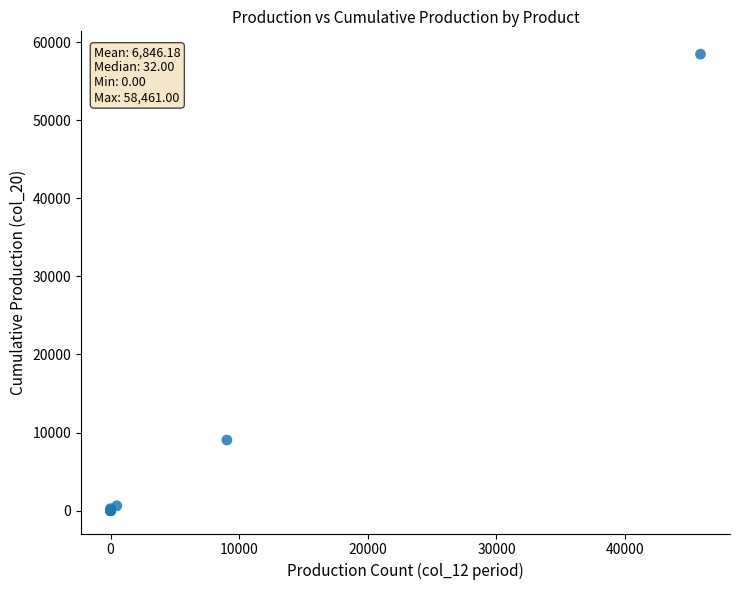

What Y value in the scatter plot is closest to 29230?

9046.0